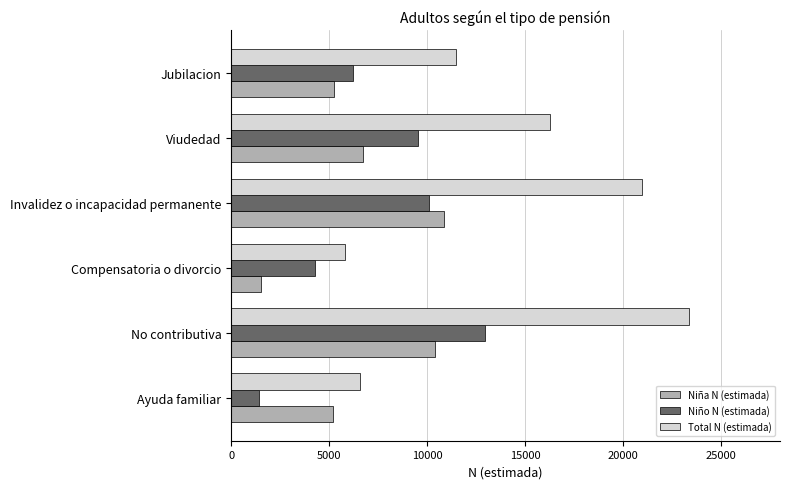

What is the average value of the Niño N (estimada) series?

7418